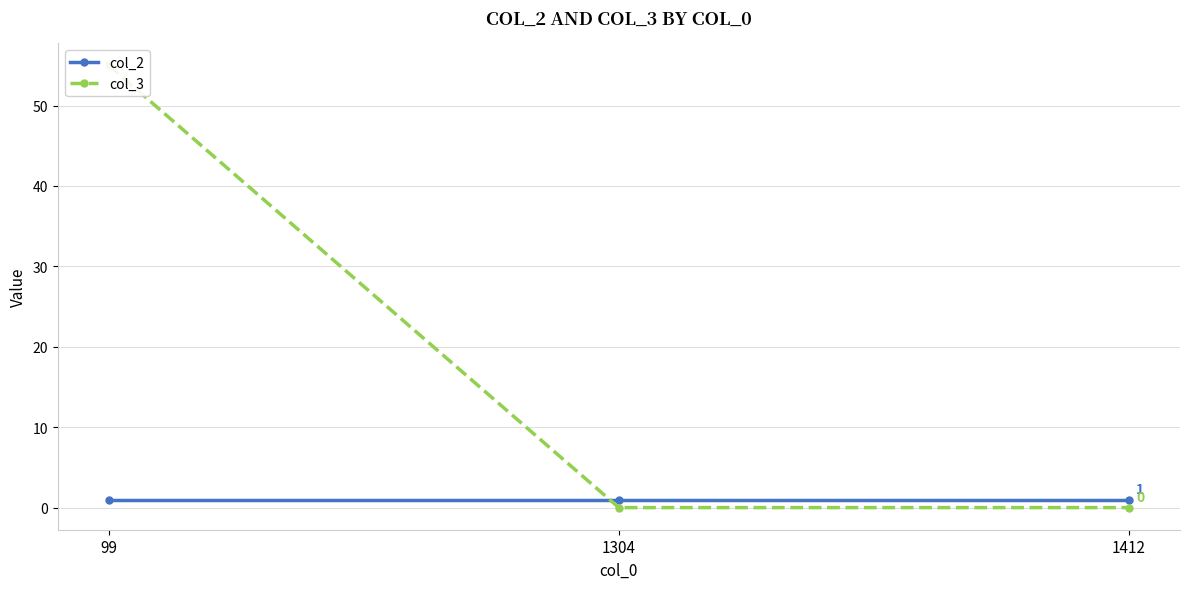

Reading right to left, transcribe all the data shown in this chart.

col_2: 1412=1	1304=1	99=1
col_3: 1412=0	1304=0	99=55